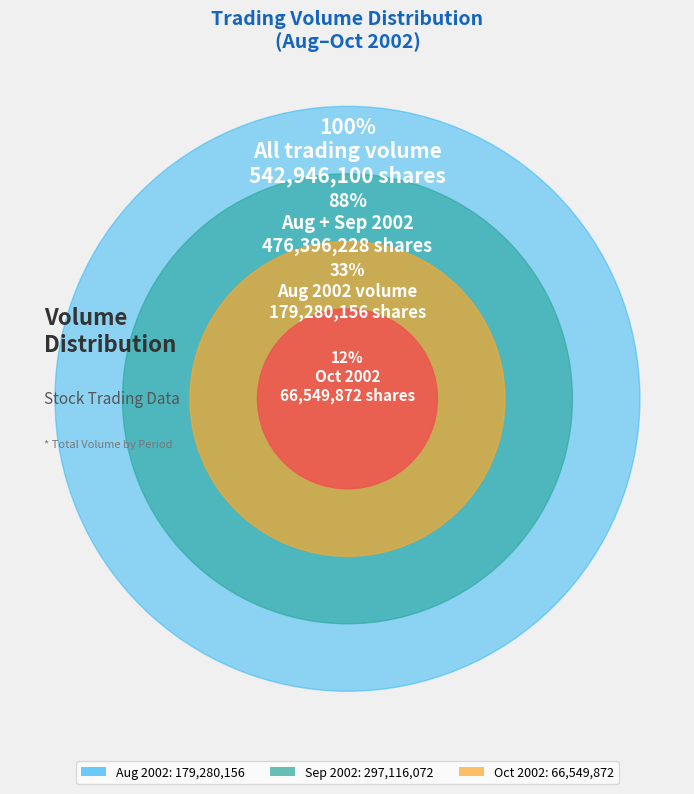

Which category has the biggest portion of the pie?

2002-09-02